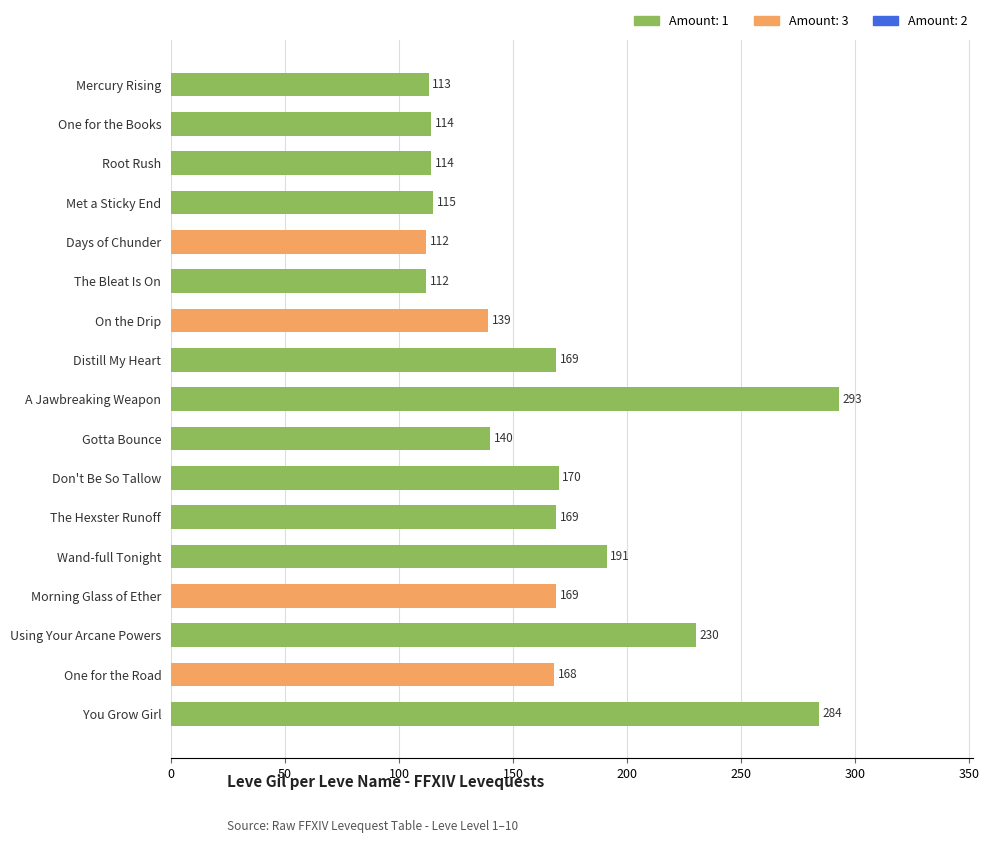

What is the value of the 10th bar from the top?

140